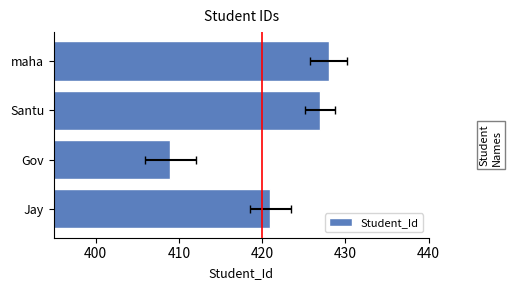

What is the value of the 4th bar from the left?

428